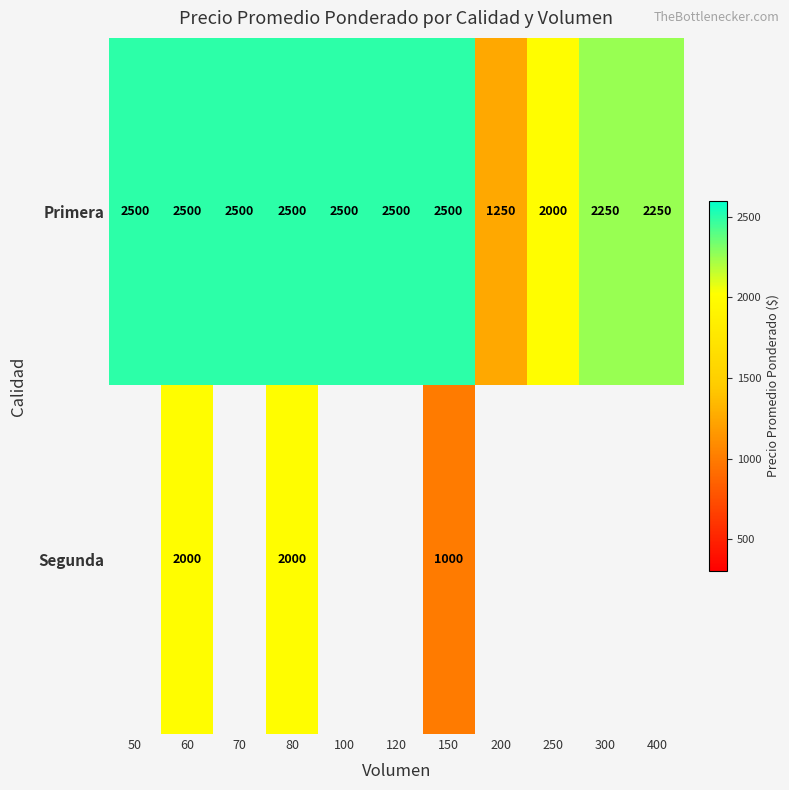

How many data points does each series have?

11